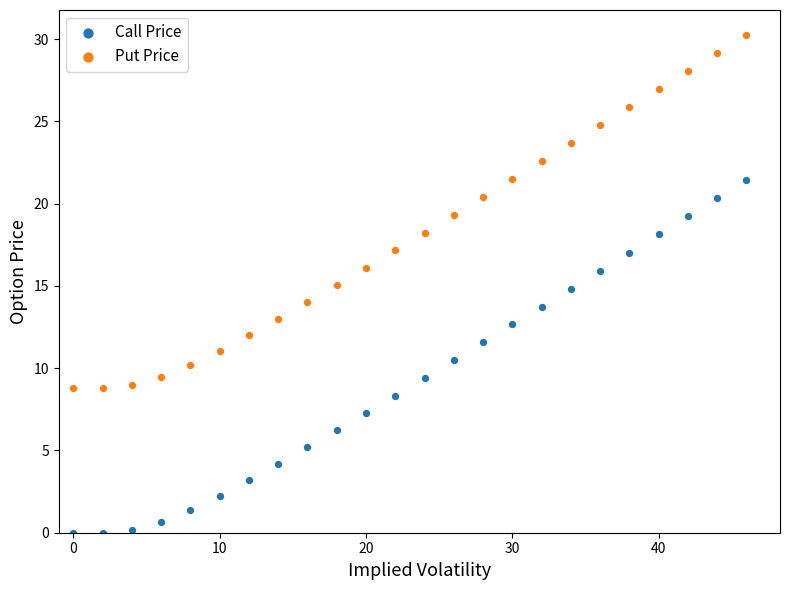

Across all data points, what is the range of X values (max minus min)?

46.0